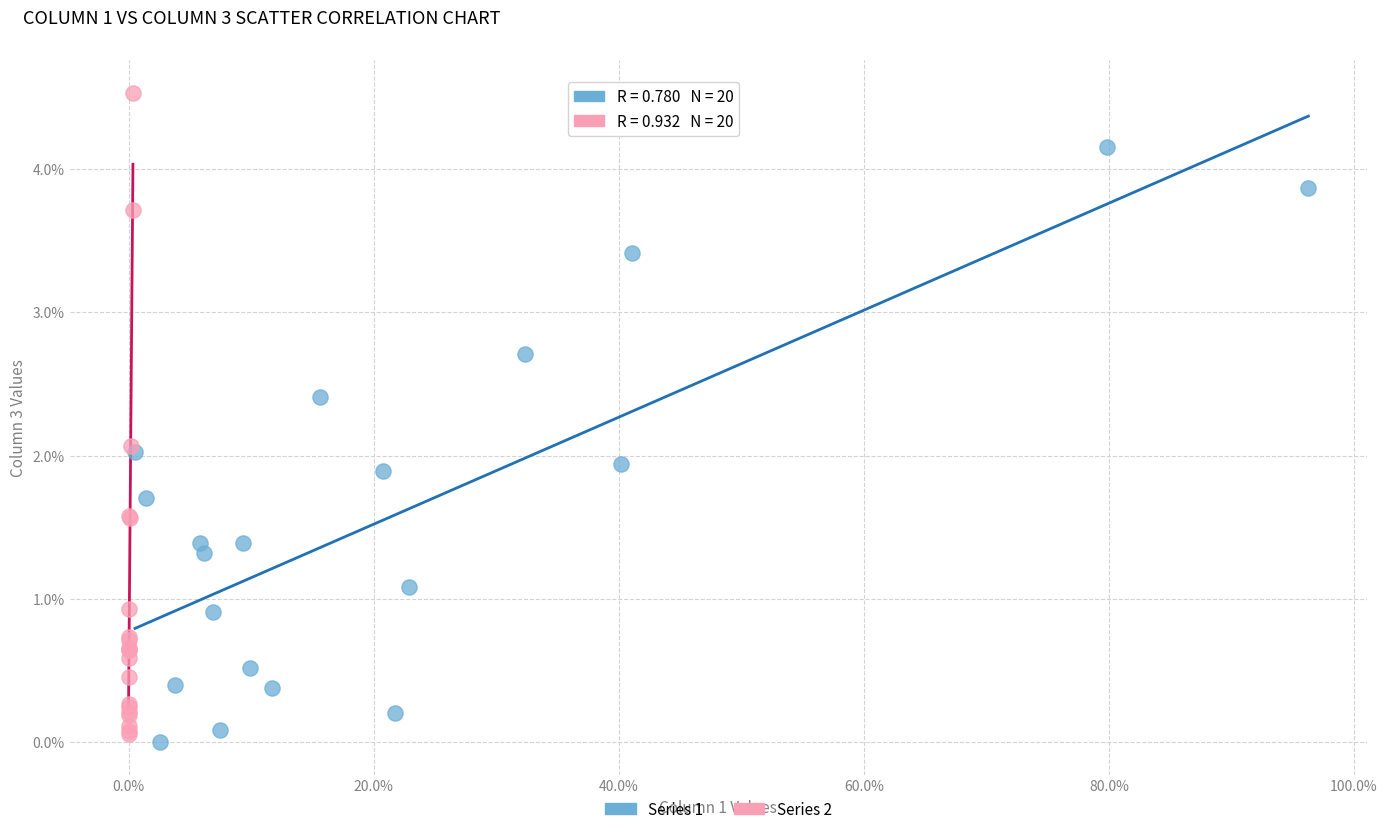

Which series has the widest spread of Y values?

Series 2